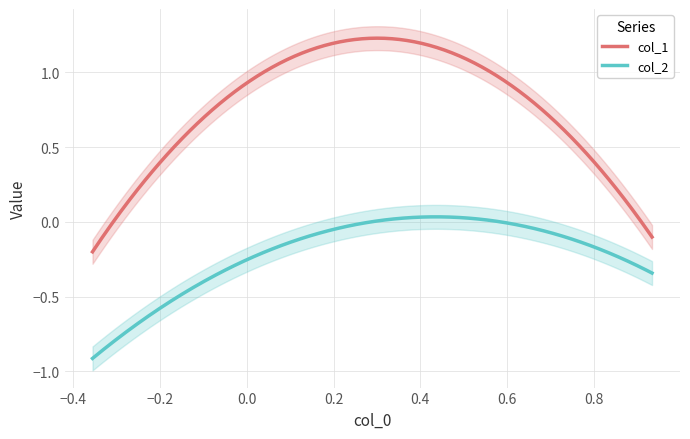

Rank the categories by col_2 value from highest to lowest.

1, 2, 0